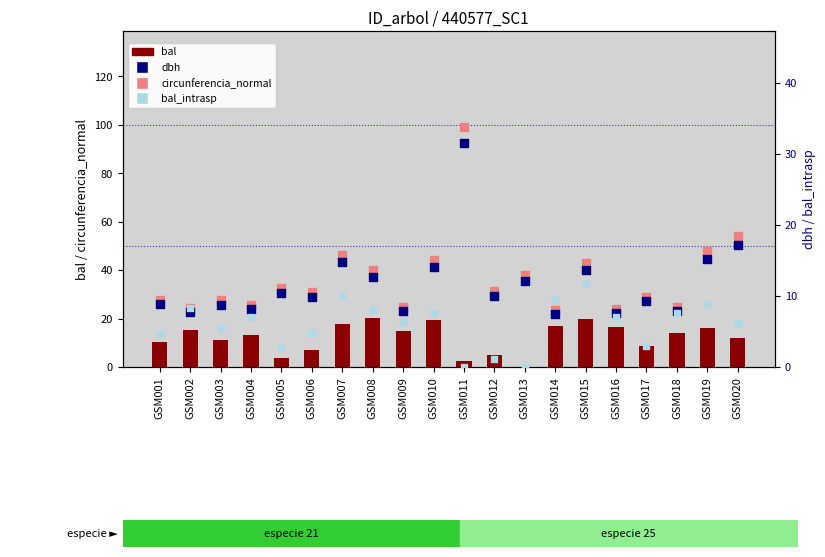

Which series reaches the minimum Y coordinate?

bal